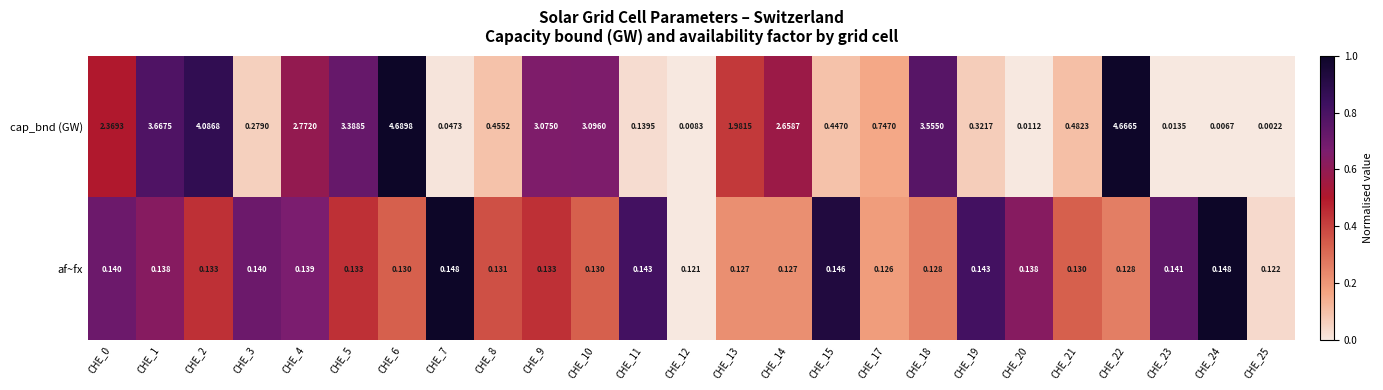

Rank the series by their average value, from lowest to highest.

af~fx, cap_bnd (GW)